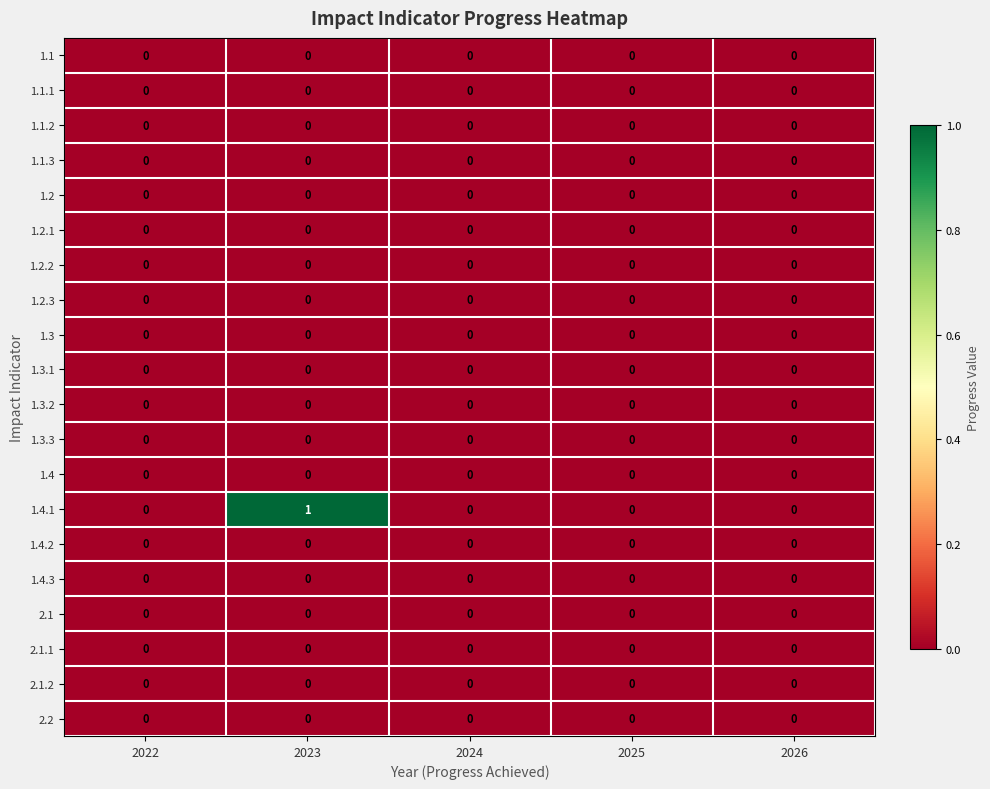

Which series has the widest spread of values?

1.4.1